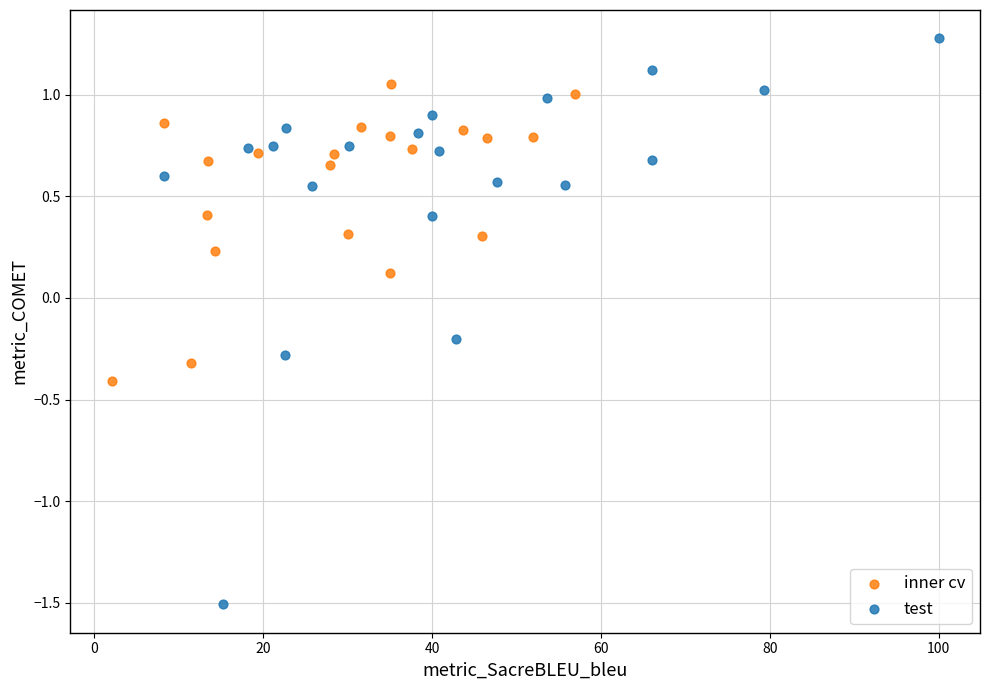

Which series contains the lowest Y value?

test